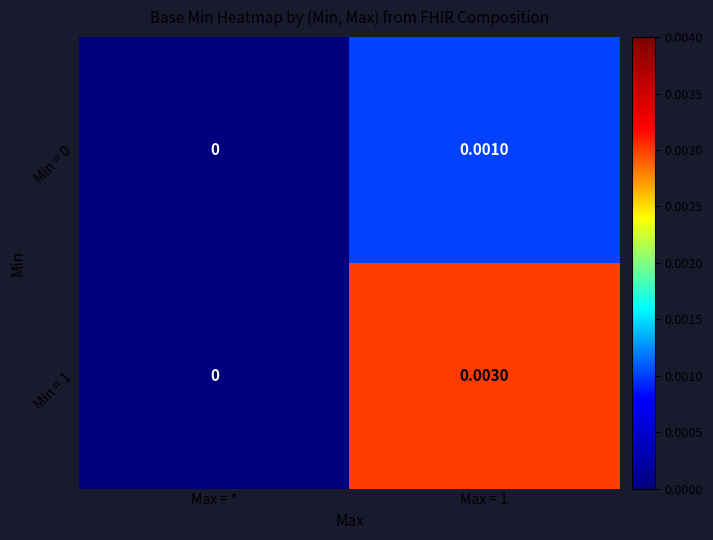

Is the value of Min = 1 at Max = 1 greater than the value of Min = 0 at Max = 1?

Yes